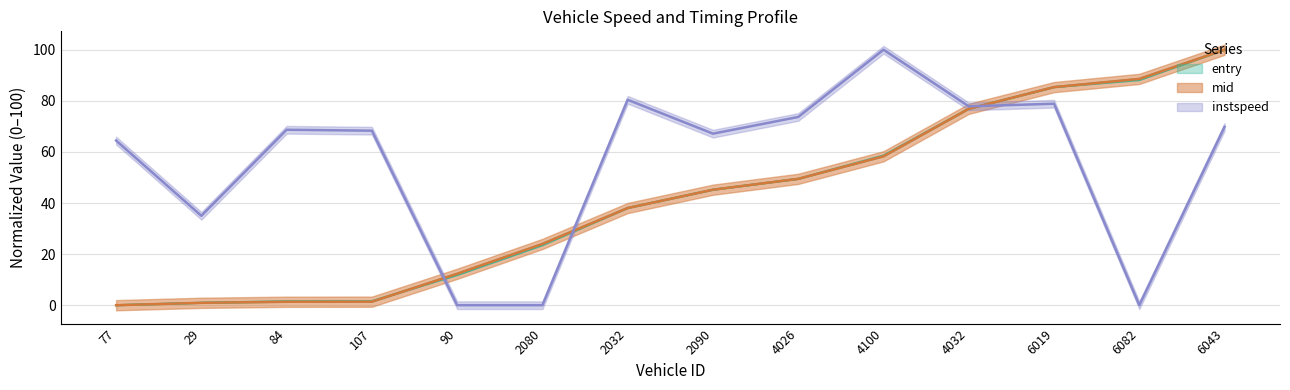

Which category has the lowest value across all series?

77